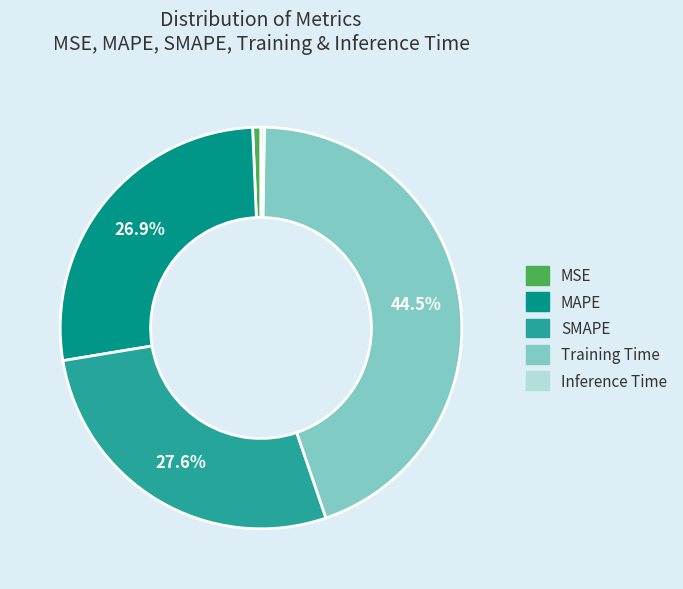

What percentage is NOT represented by SMAPE?

72.4%